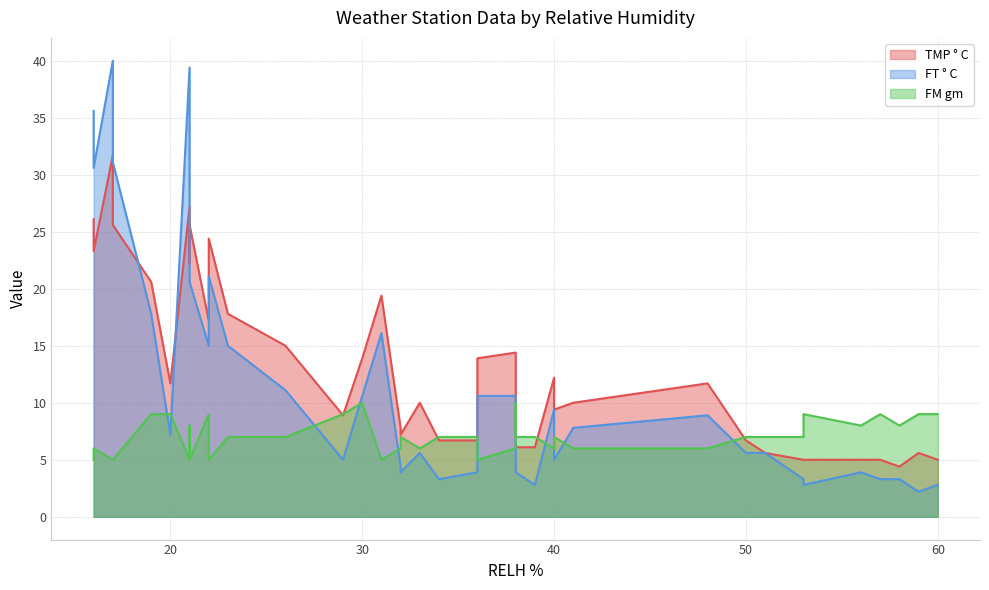

What is the difference between the highest and lowest values at 40?

6.2